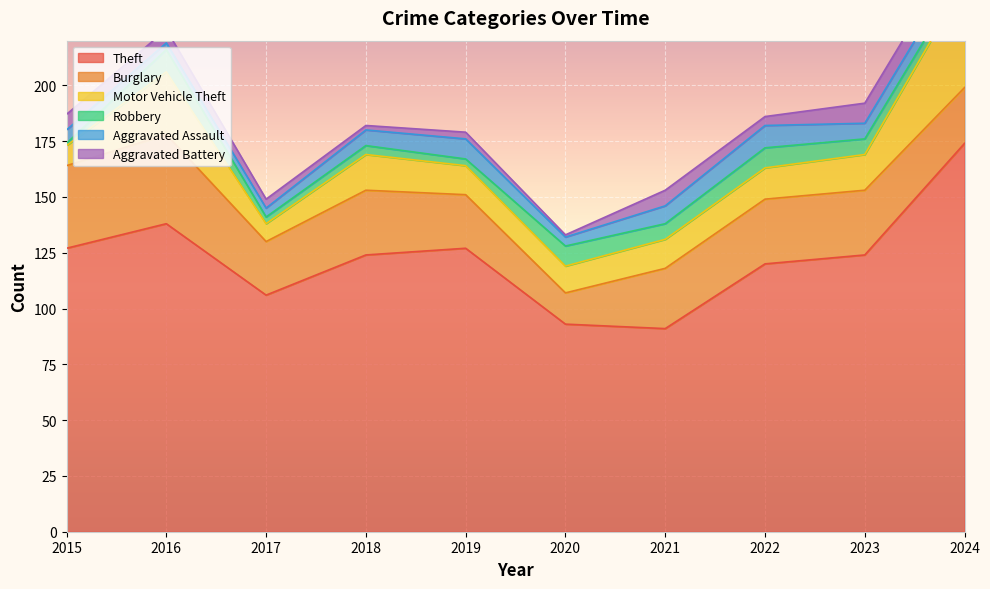

Is the value of Robbery at 2018 greater than the value of Burglary at 2023?

No